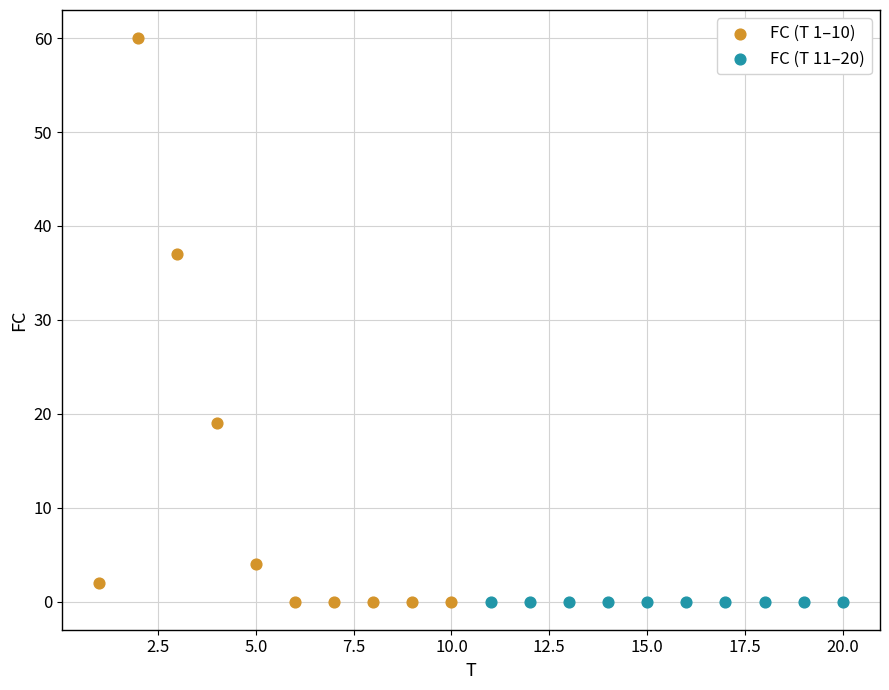

Which series contains the highest Y value?

FC (T 1–10)